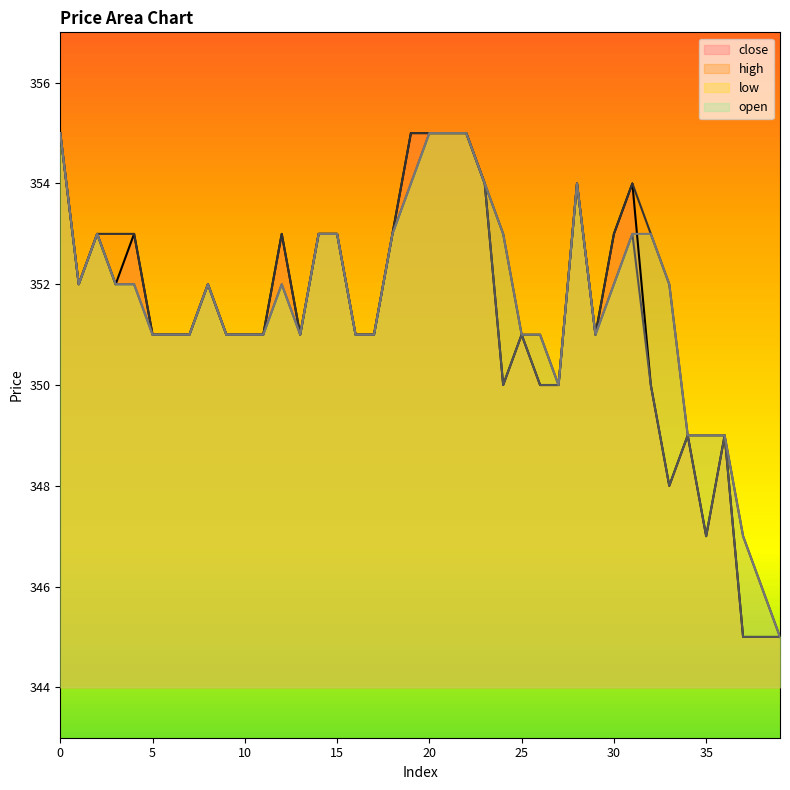

True or false: close and low intersect in this chart.

False